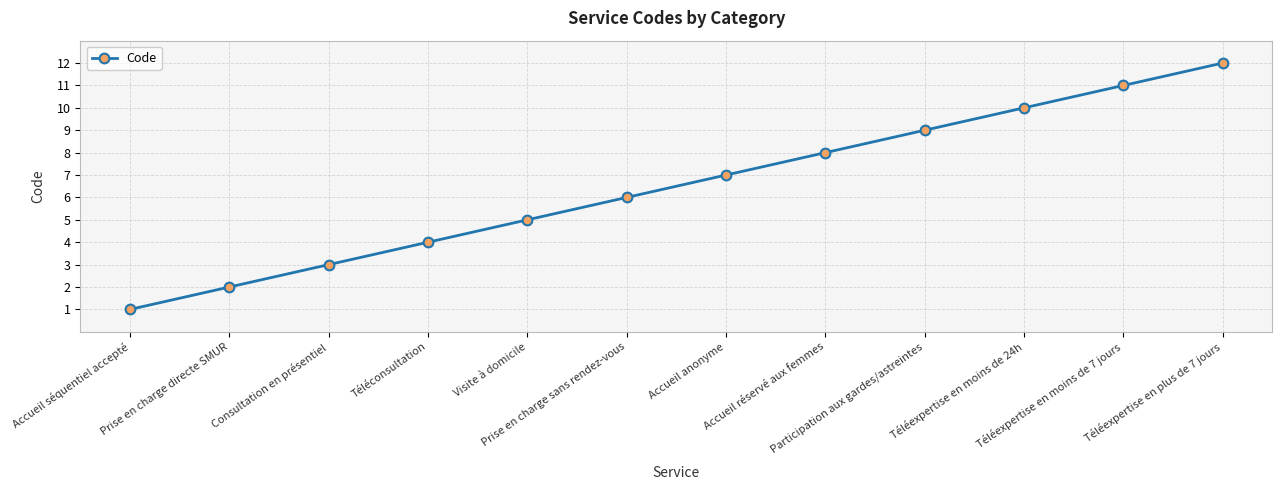

The value at Accueil séquentiel accepté is 1. True or false?

True